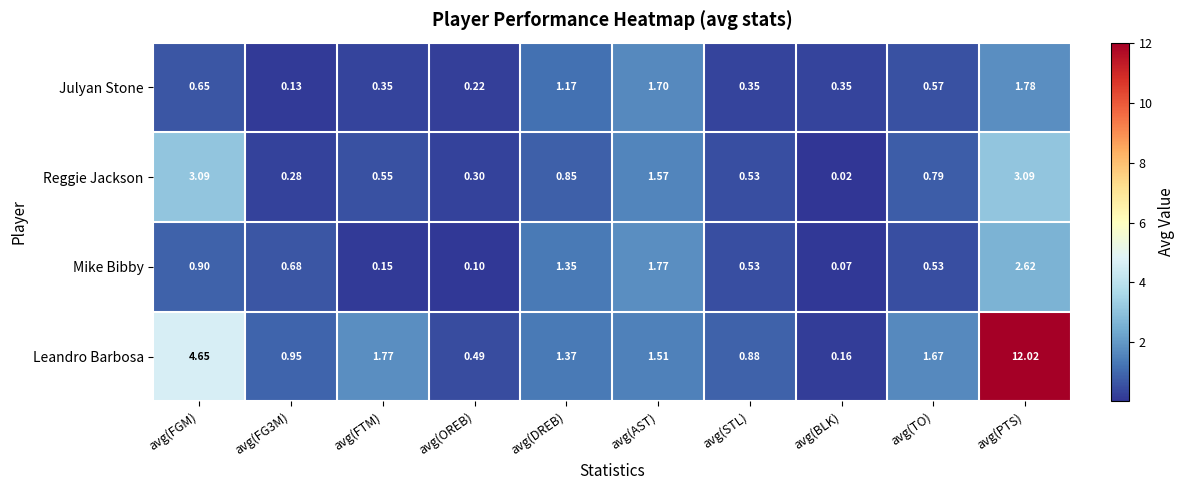

At which category is the sum across all series the highest?

avg(PTS)